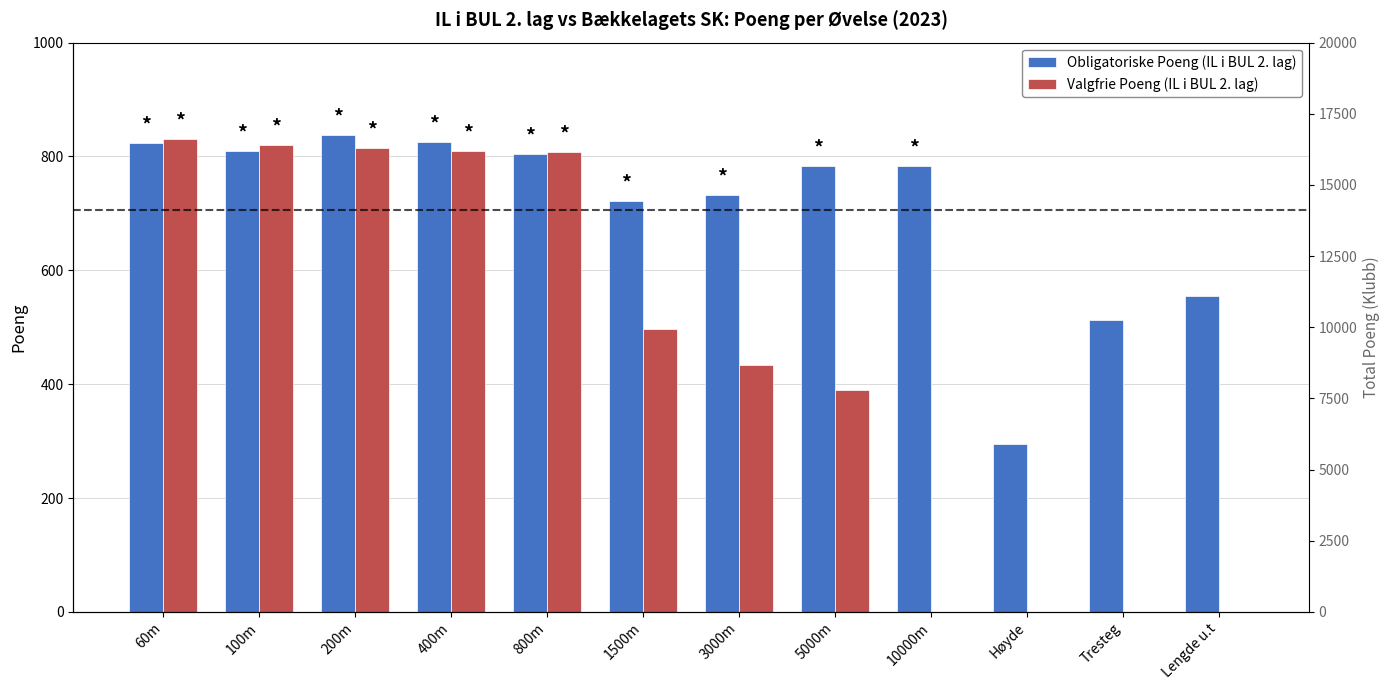

What is the maximum value shown in the chart?

837